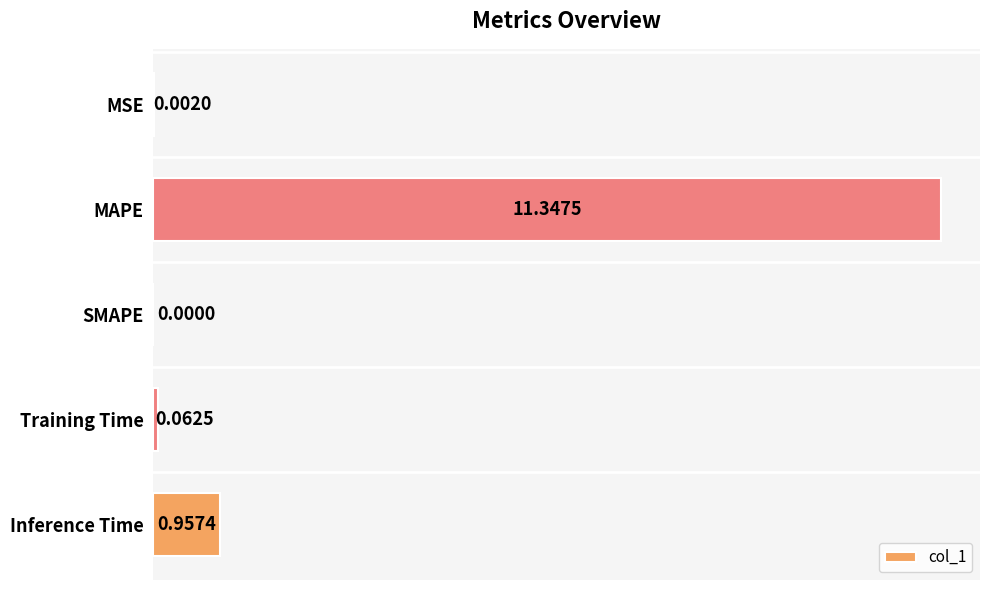

What is the sum of all values?

12.4